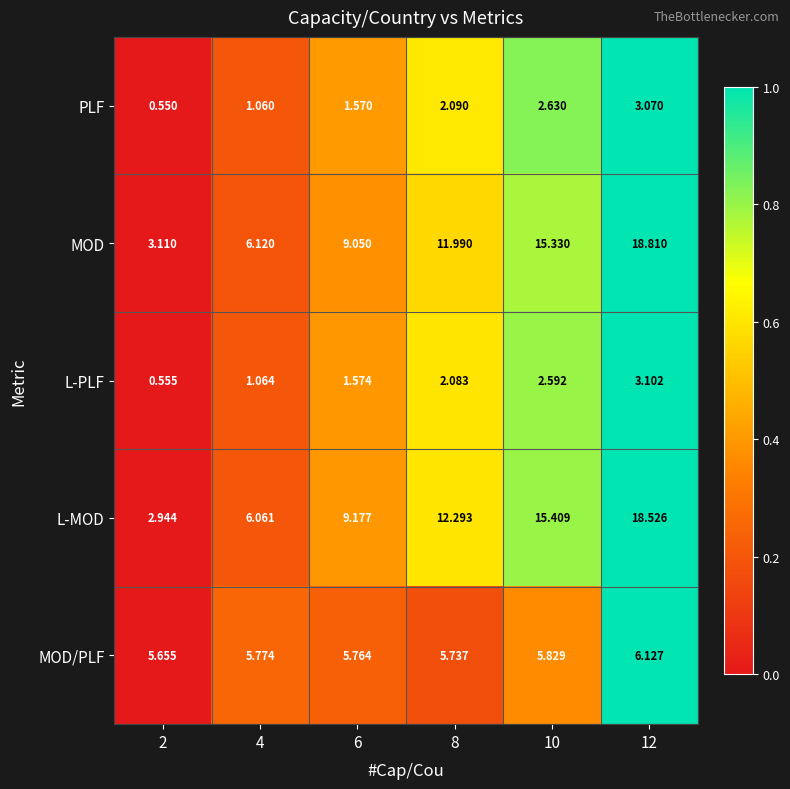

Rank the series at 2 from lowest to highest value.

PLF, L-PLF, L-MOD, MOD, MOD/PLF